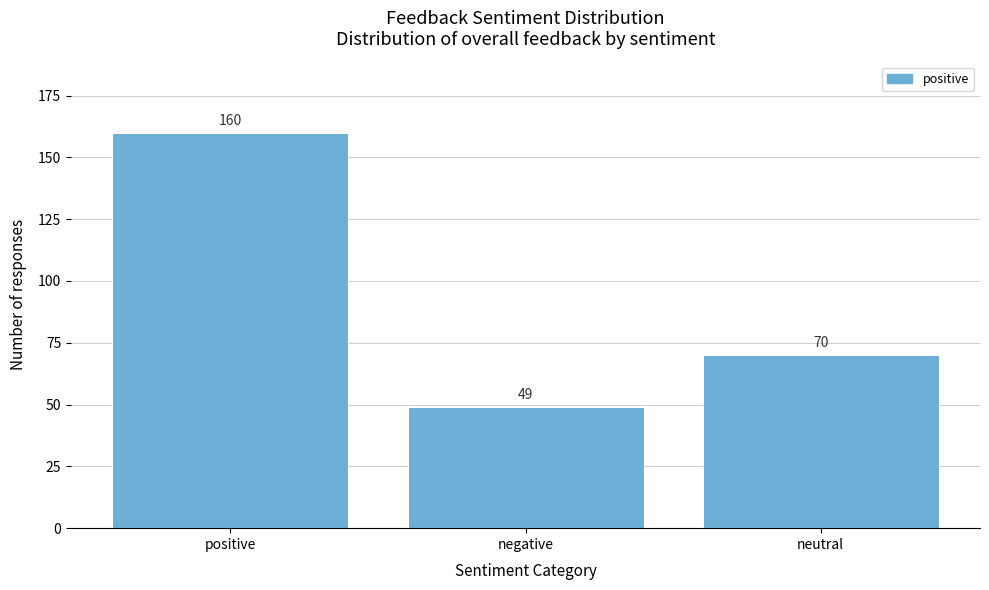

Reading left to right, what are all the values shown in this chart?

160	49	70